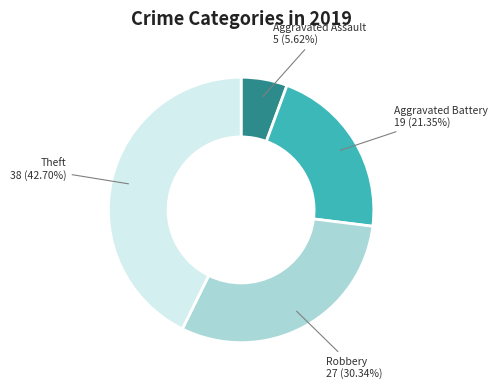

What is the largest slice in the pie chart?

Theft